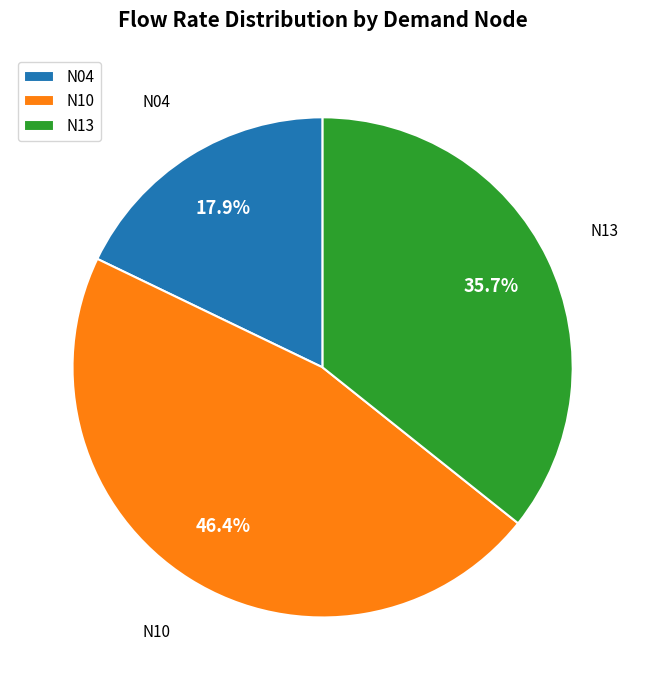

What percentage is the N10 slice, to the nearest percent?

46%